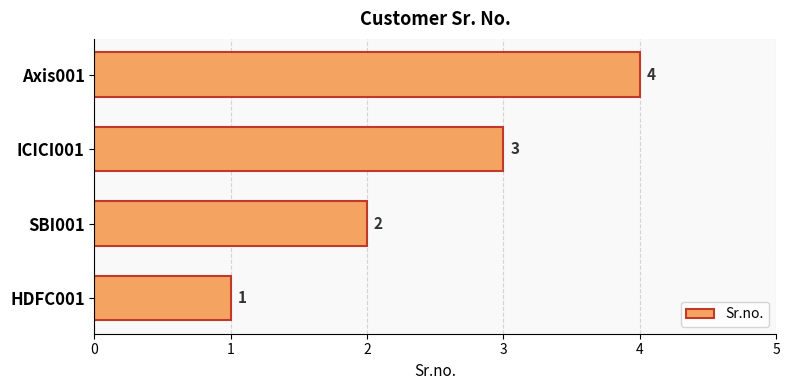

What is the minimum value shown in the chart?

1